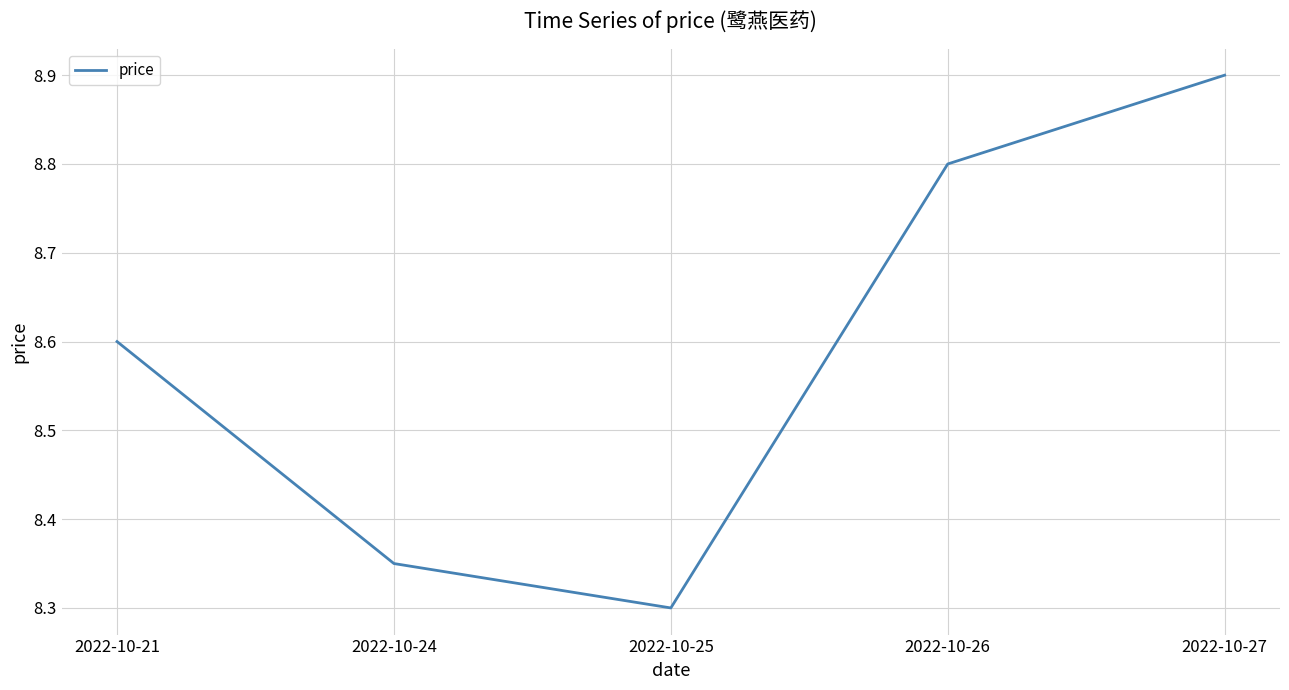

Which label corresponds to the largest value in the chart?

2022-10-27